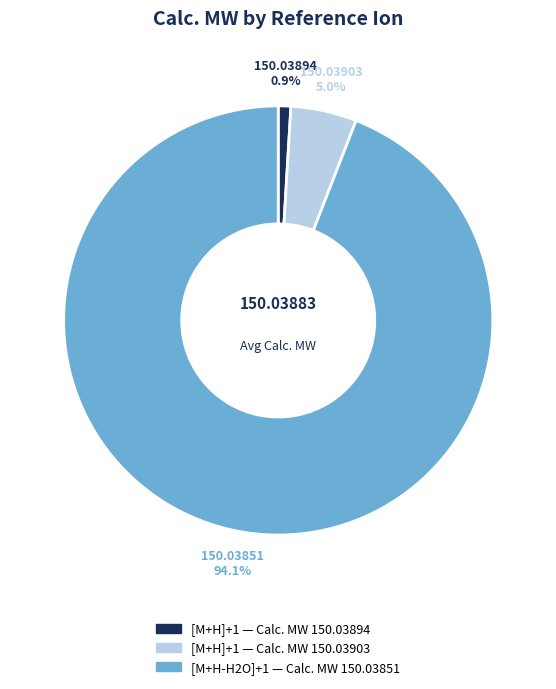

Is there a majority slice in this chart?

Yes